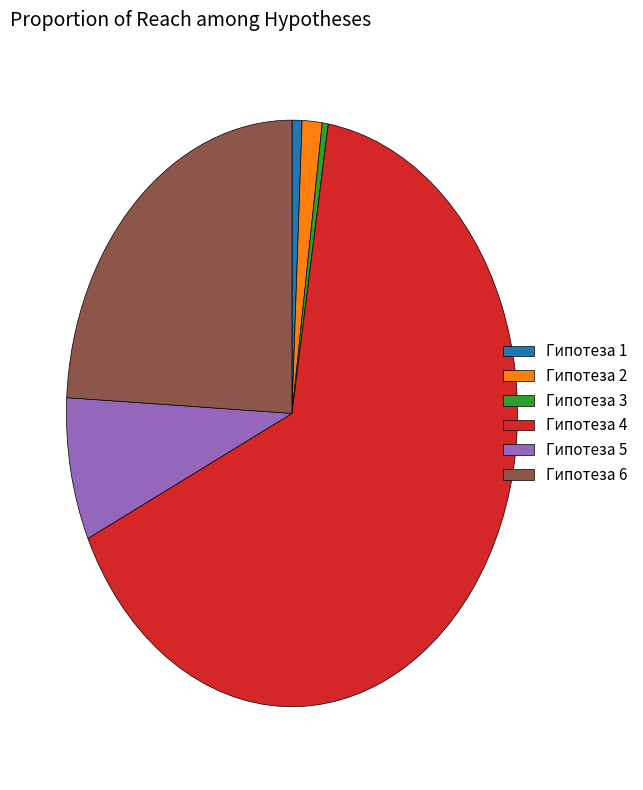

The Гипотеза 3 slice represents 0% of the pie. True or false?

True